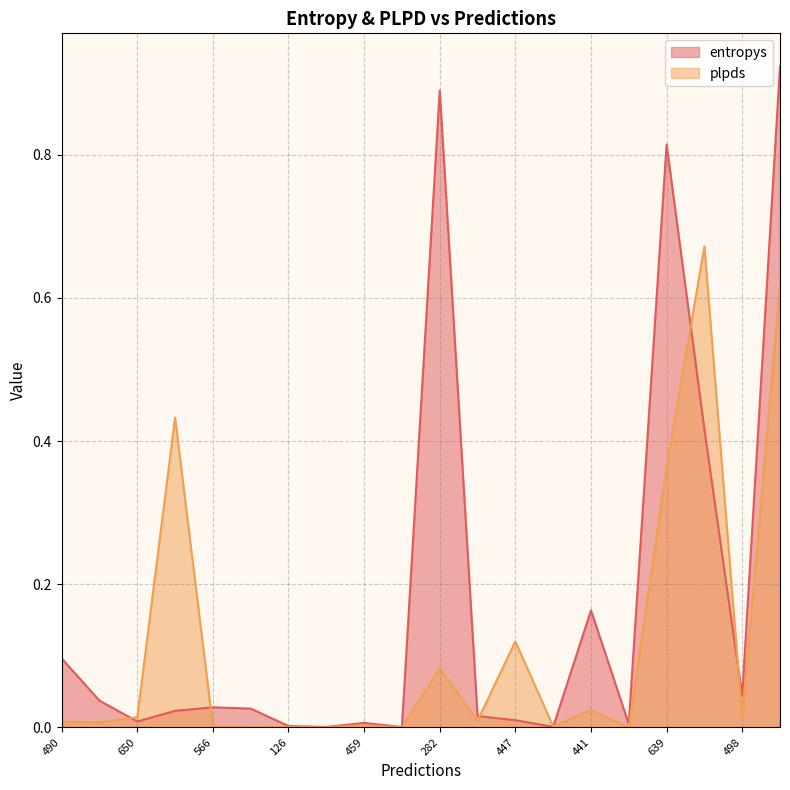

What is the average value of the plpds series?

0.1